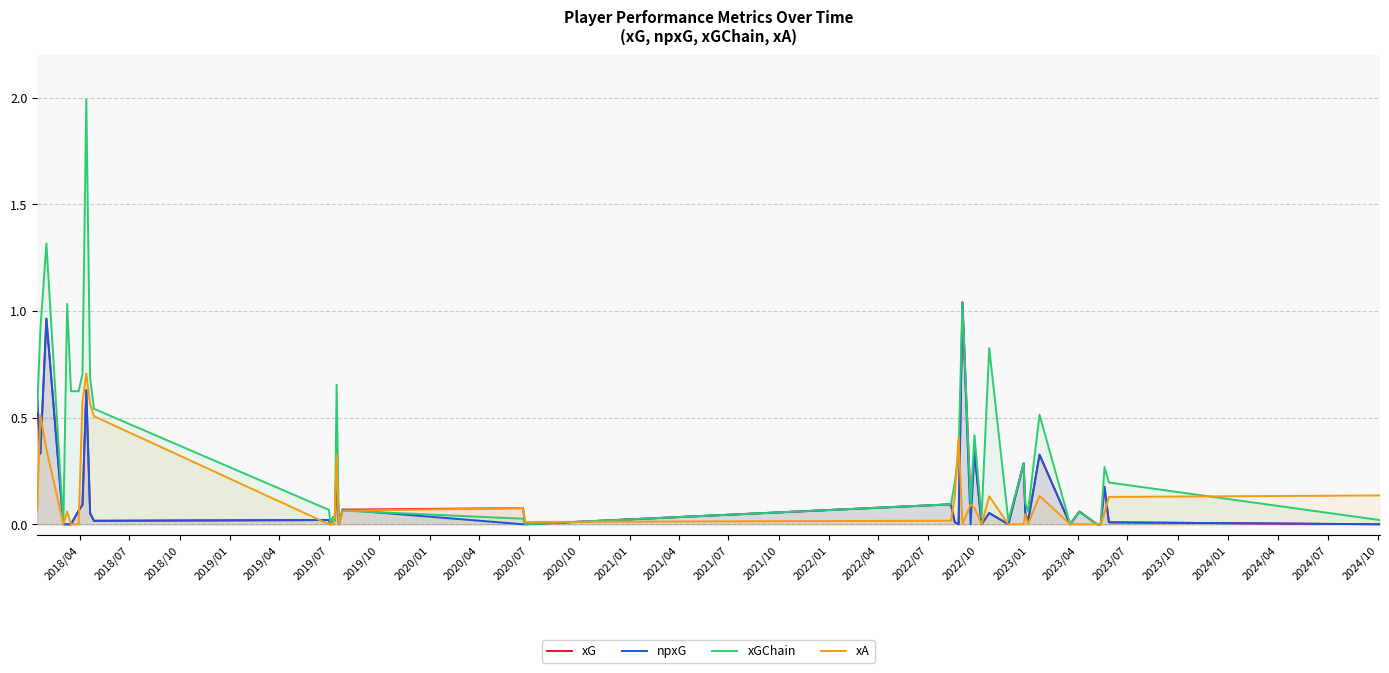

How many values in the xA series exceed 0?

24